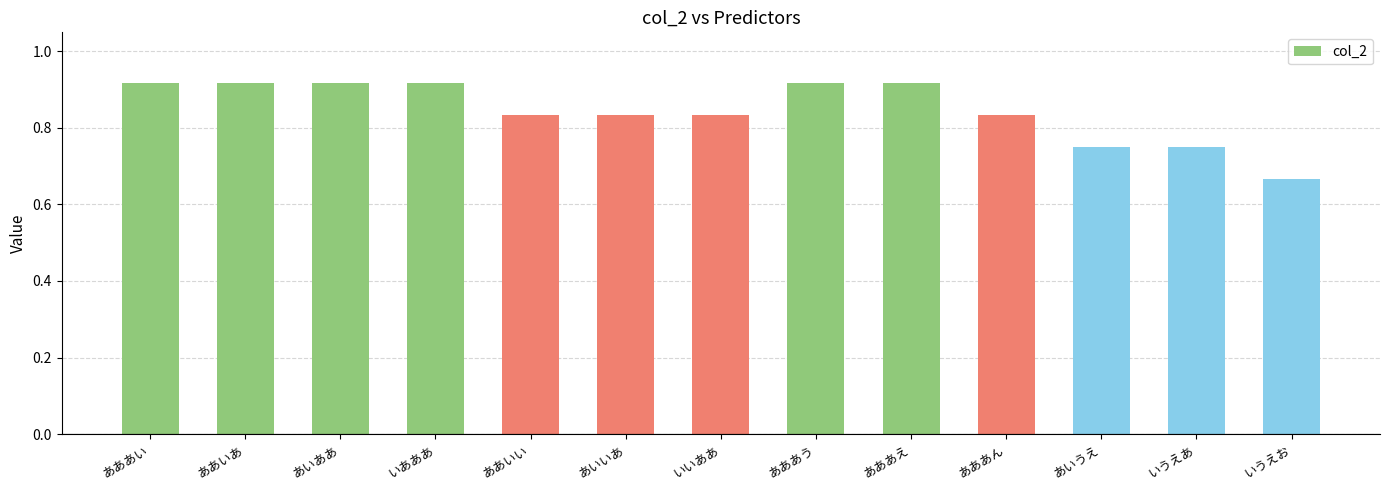

Between いうえあ and あああえ, which is larger?

あああえ